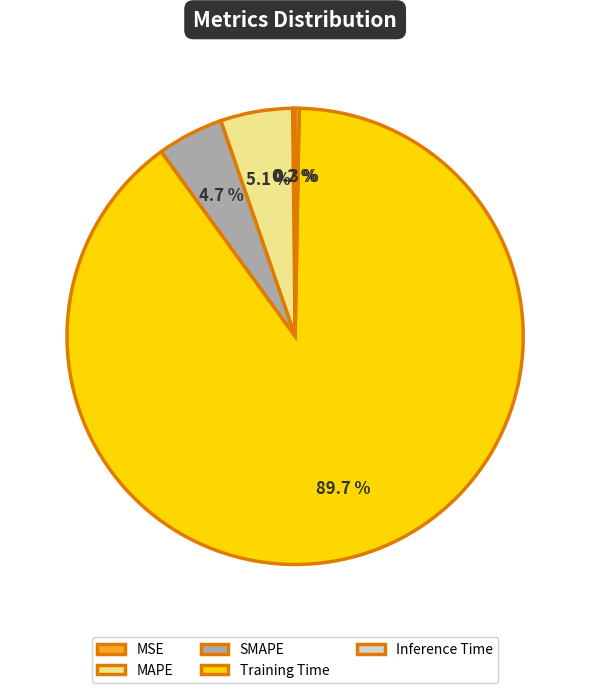

Combined, what portion of the pie is MAPE and Training Time?

94.8%